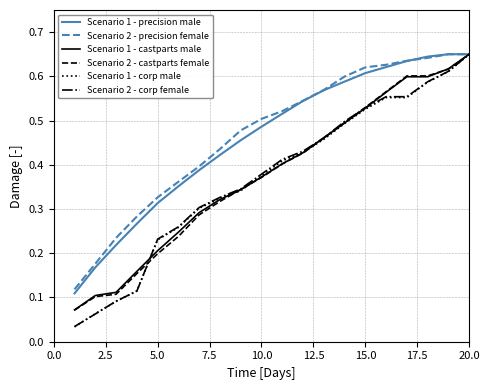

Does the chart have visible grid lines?

Yes